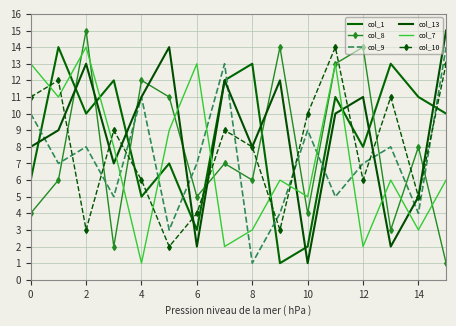

Reading left to right, list all the values displayed in this chart.

col_1: 6	14	10	12	5	7	3	12	13	1	2	11	8	13	11	10
col_8: 4	6	15	2	12	11	5	7	6	14	4	13	14	3	8	1
col_9: 10	7	8	5	11	3	7	13	1	4	9	5	7	8	4	14
col_13: 8	9	13	7	11	14	2	12	8	12	1	10	11	2	5	15
col_7: 13	11	14	8	1	9	13	2	3	6	5	13	2	6	3	6
col_10: 11	12	3	9	6	2	4	9	8	3	10	14	6	11	5	13